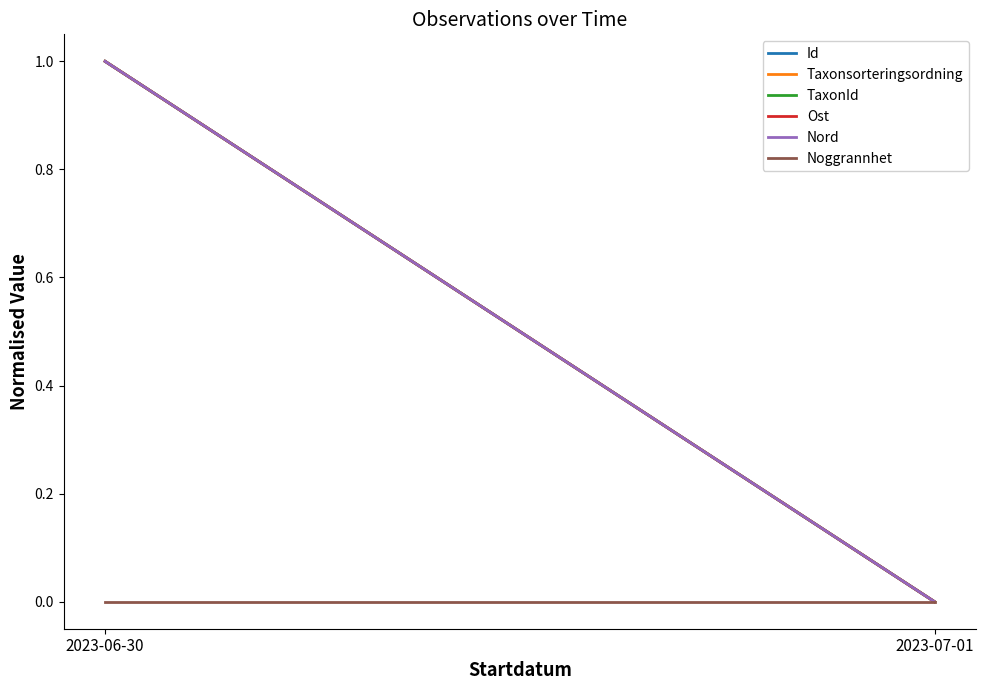

The value of Id at 2023-06-30 is 1. True or false?

False